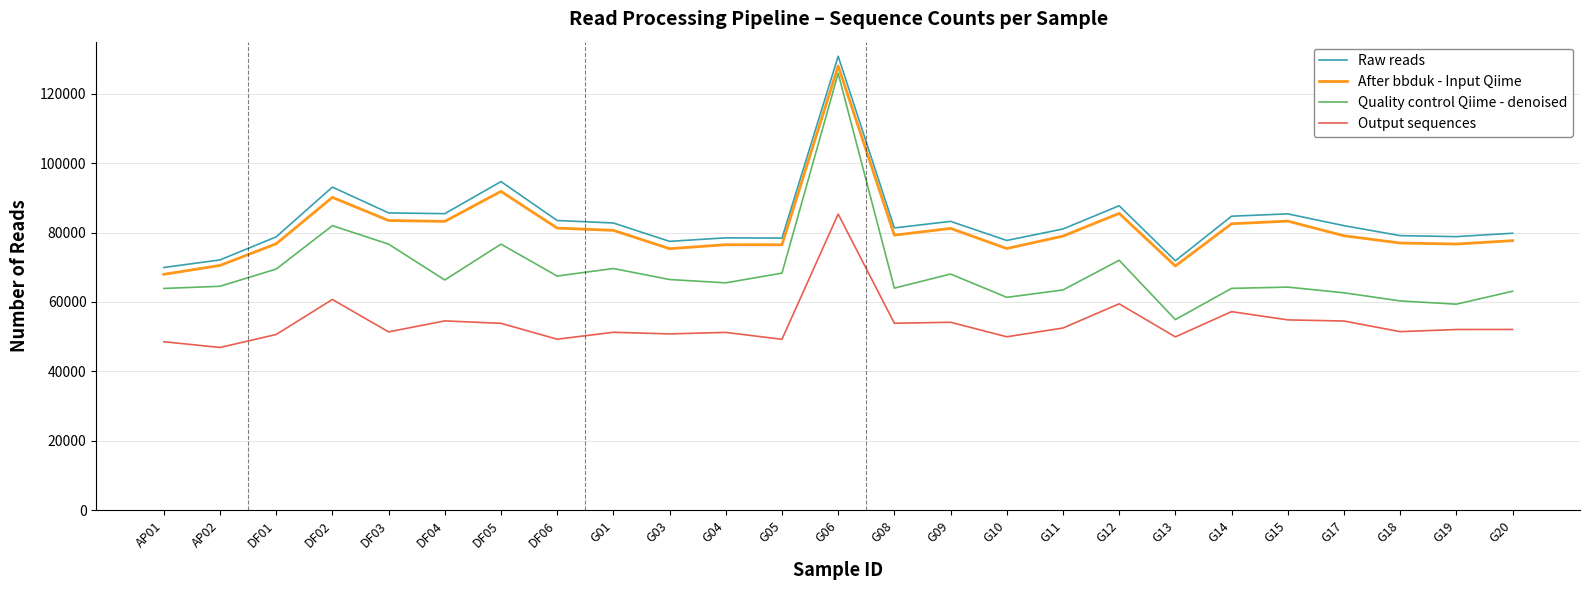

Which series changed the most between DF03 and DF06?

Quality control Qiime - denoised